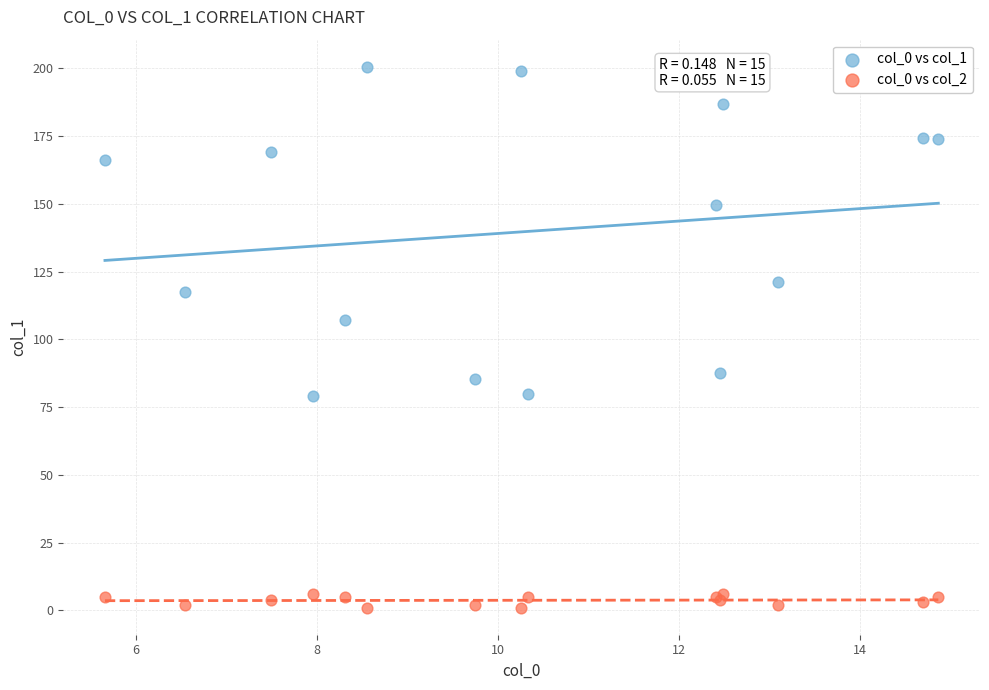

Across all series, what Y value is closest to 100?

107.2